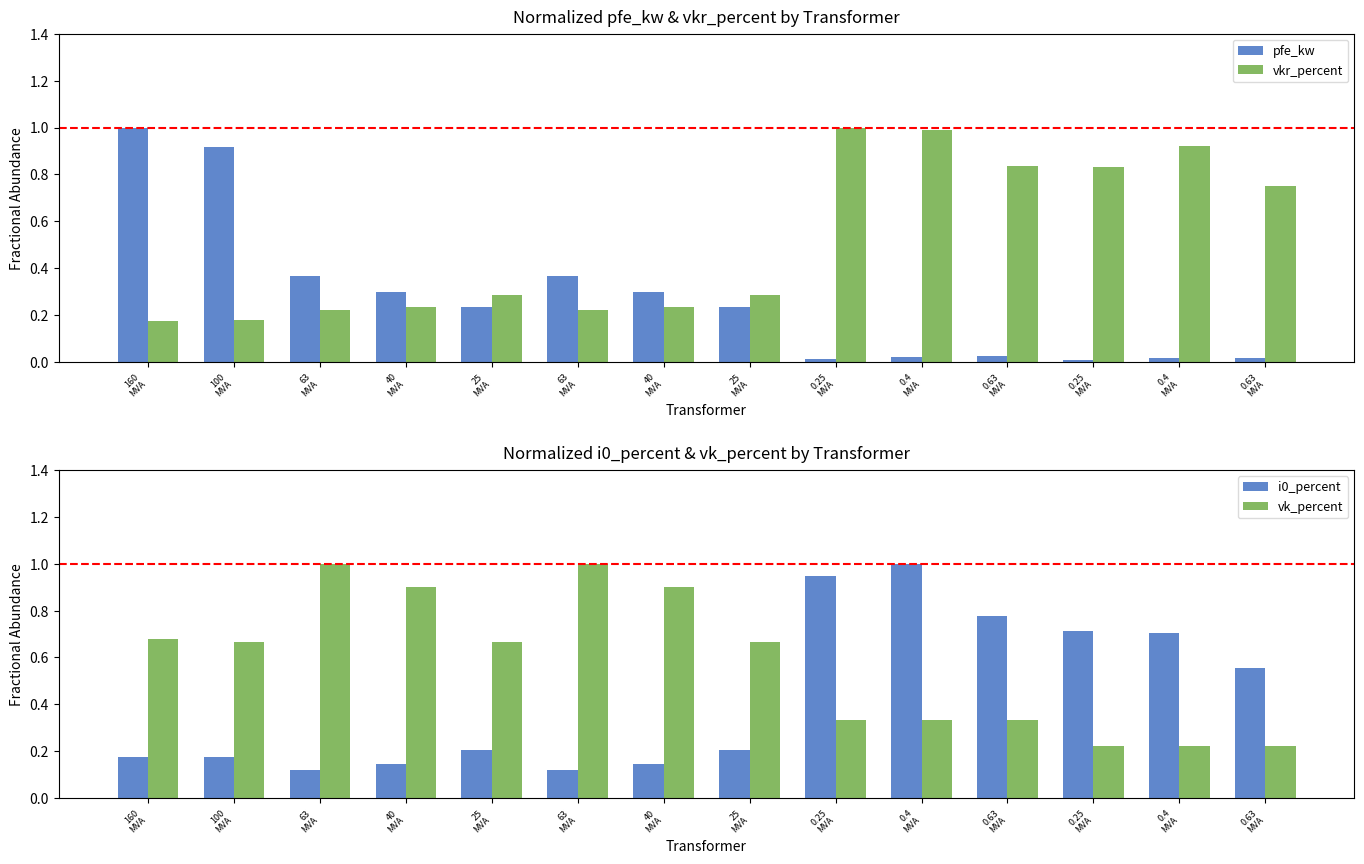

List the labels in order of vkr_percent value, smallest first.

160
MVA, 100
MVA, 63
MVA, 63
MVA, 40
MVA, 40
MVA, 25
MVA, 25
MVA, 0.63
MVA, 0.25
MVA, 0.63
MVA, 0.4
MVA, 0.4
MVA, 0.25
MVA